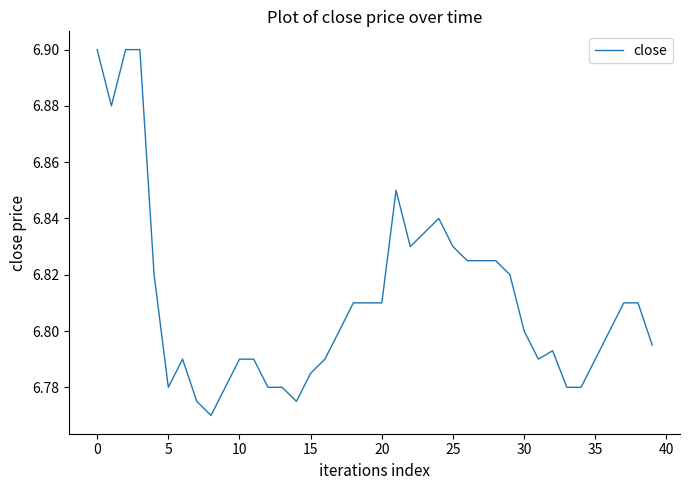

Is it true that the value at 35 is 10.4?

False